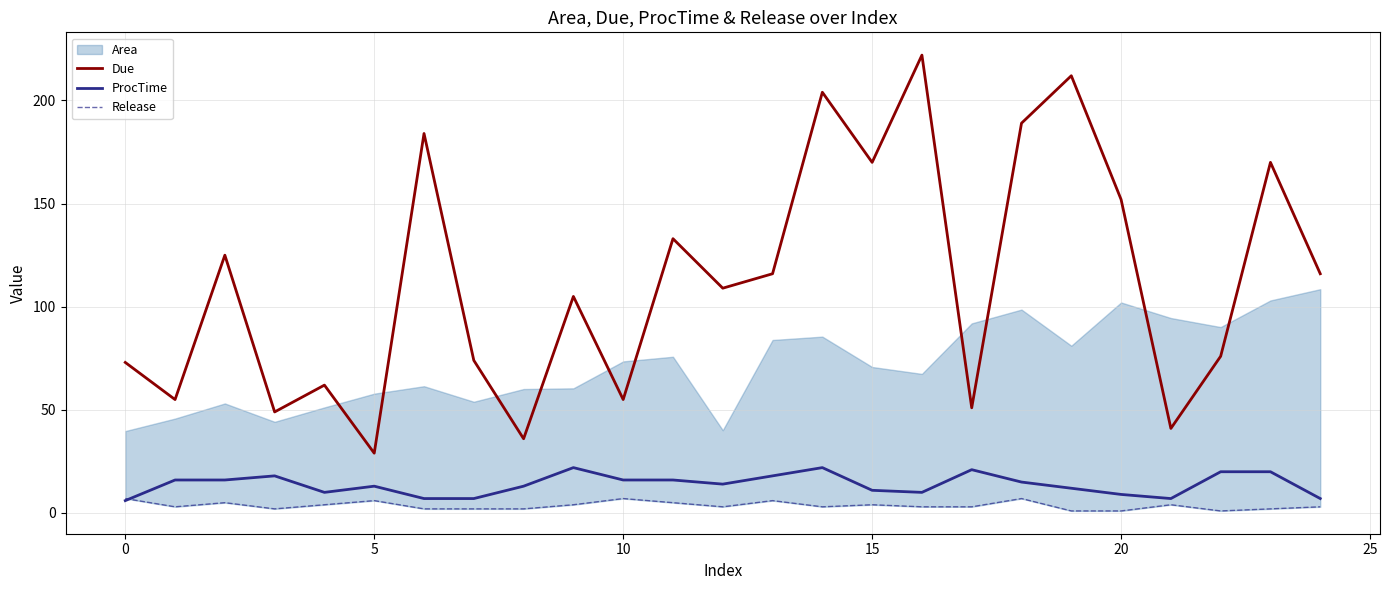

Reading right to left, list all the values displayed in this chart.

Due: 116	170	76	41	152	212	189	51	222	170	204	116	109	133	55	105	36	74	184	29	62	49	125	55	73
ProcTime: 7	20	20	7	9	12	15	21	10	11	22	18	14	16	16	22	13	7	7	13	10	18	16	16	6
Release: 3	2	1	4	1	1	7	3	3	4	3	6	3	5	7	4	2	2	2	6	4	2	5	3	7